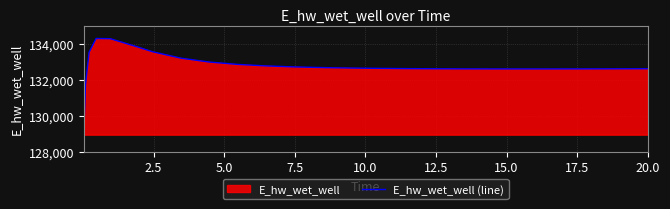

What is the smallest value displayed?

128942.2